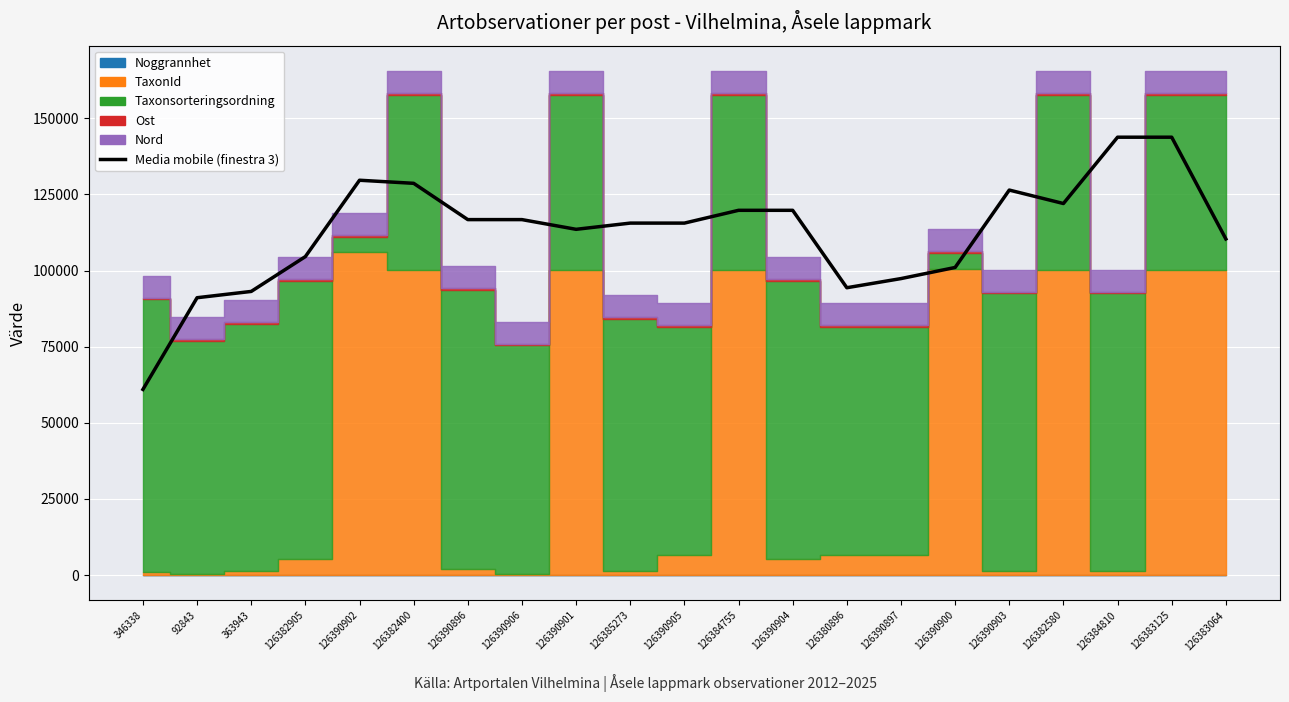

What is the difference between the maximum and minimum values?

82814.1